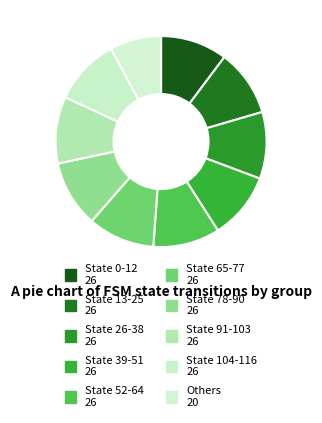

Does any single category account for the majority?

No